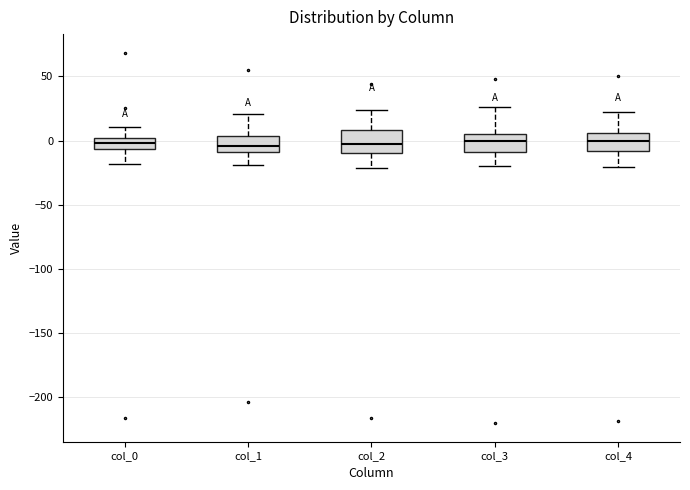

Reading left to right, read every box against the y-axis: the position of its median line, the range the box covers, and the ends of its whiskers. The values are not printed on the chart, so give them approximately, as read against the axis.

col_0: median 0 (inside the box), box -5 to 0, whiskers -20 to 10
col_1: median -5, box -10 to 5, whiskers -20 to 20
col_2: median -5, box -10 to 10, whiskers -20 to 25
col_3: median 0, box -10 to 5, whiskers -20 to 25
col_4: median 0, box -10 to 5, whiskers -20 to 20